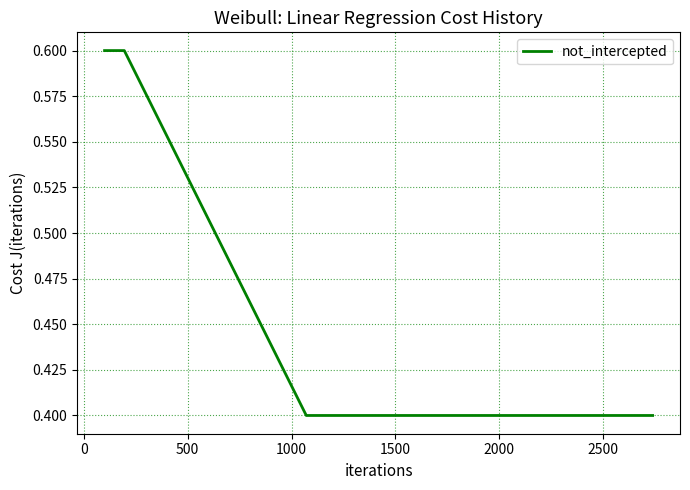

What is the difference between the second highest and minimum values?

0.2